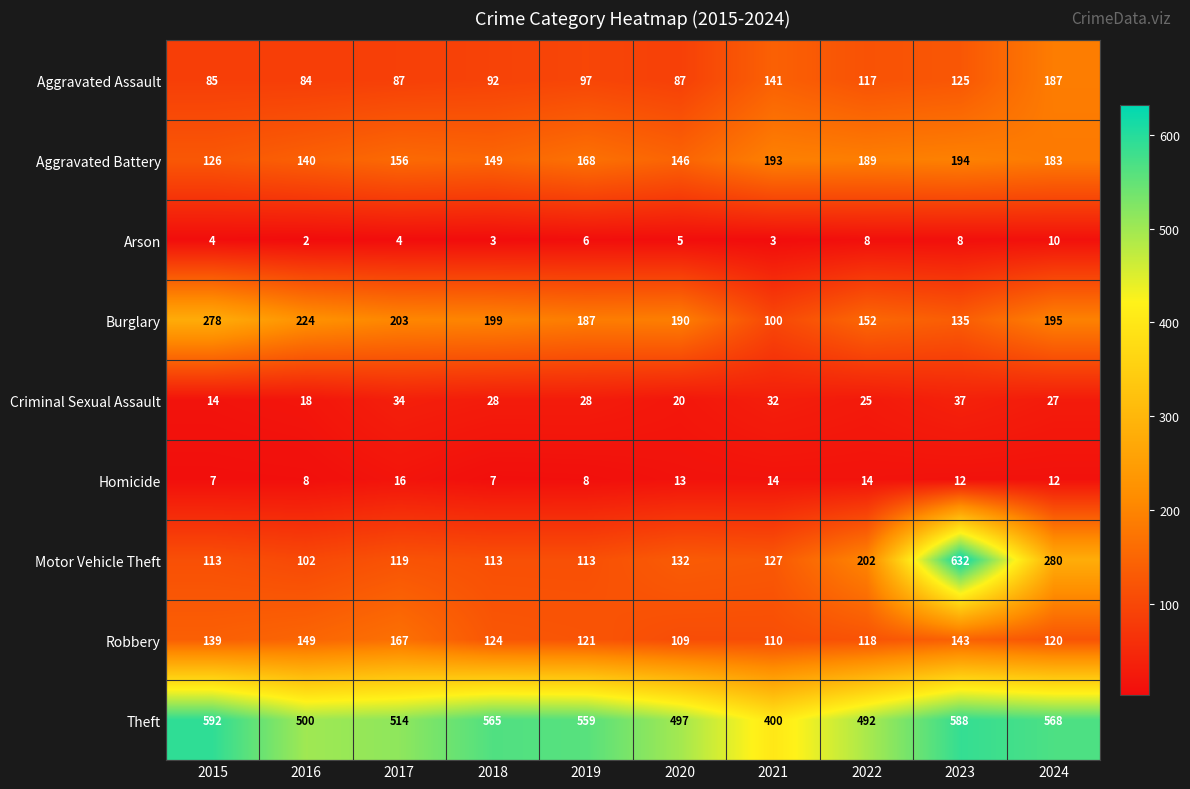

Between 2015 and 2016, which series saw the biggest shift?

Theft